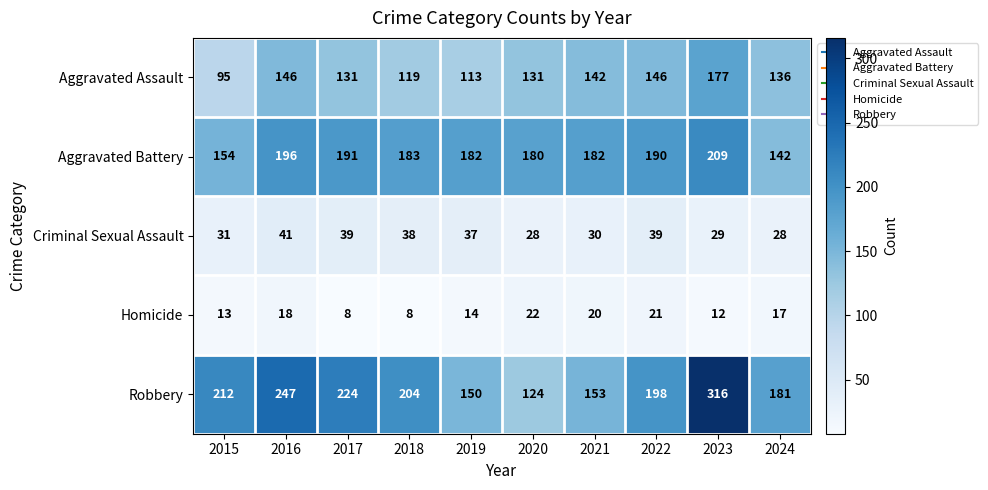

Rank the series at 2023 from lowest to highest value.

Homicide, Criminal Sexual Assault, Aggravated Assault, Aggravated Battery, Robbery